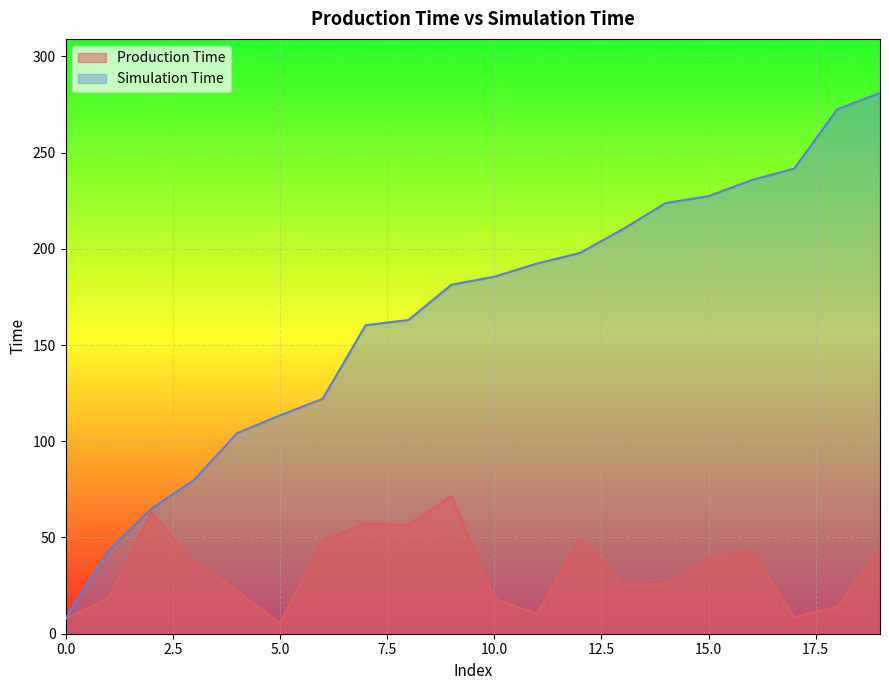

Reading left to right, extract all data points from this chart.

Production Time: 0=7.8	1=18.6	2=62.9	3=37.2	4=22.4	5=5.3	6=48.7	7=57.2	8=56.5	9=71.6	10=18.2	11=10.3	12=49.3	13=25.4	14=26.0	15=39.0	16=43.5	17=8.5	18=14.1	19=43.7
Simulation Time: 0=7.8	1=43.0	2=64.9	3=79.9	4=104.2	5=113.4	6=122.1	7=160.3	8=163.0	9=181.3	10=185.5	11=192.4	12=197.9	13=210.2	14=223.8	15=227.4	16=235.7	17=241.7	18=272.5	19=281.0